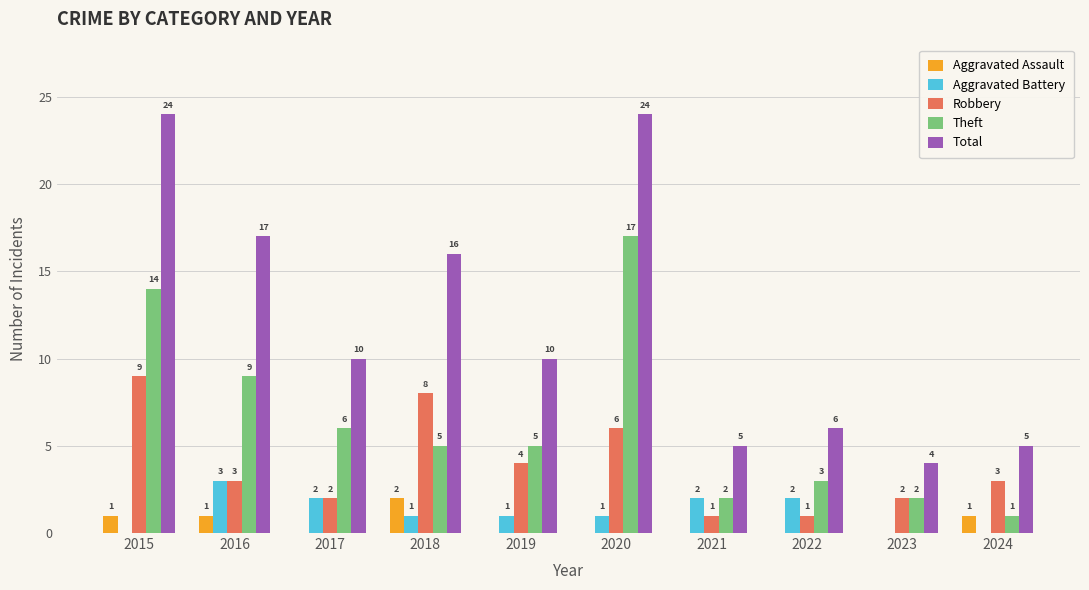

What is the spread (max minus min) of values at 2017?

10